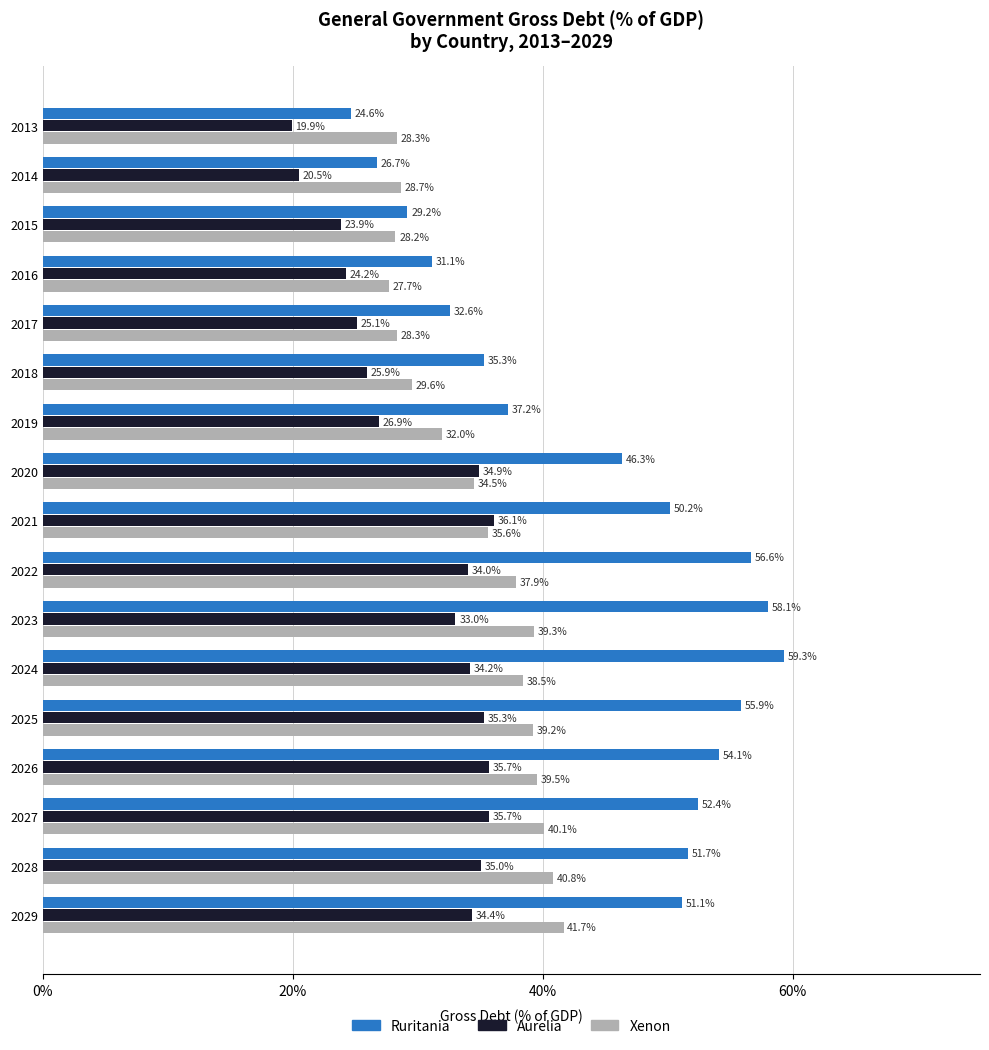

Rank the series by their average value, from highest to lowest.

Ruritania, Xenon, Aurelia